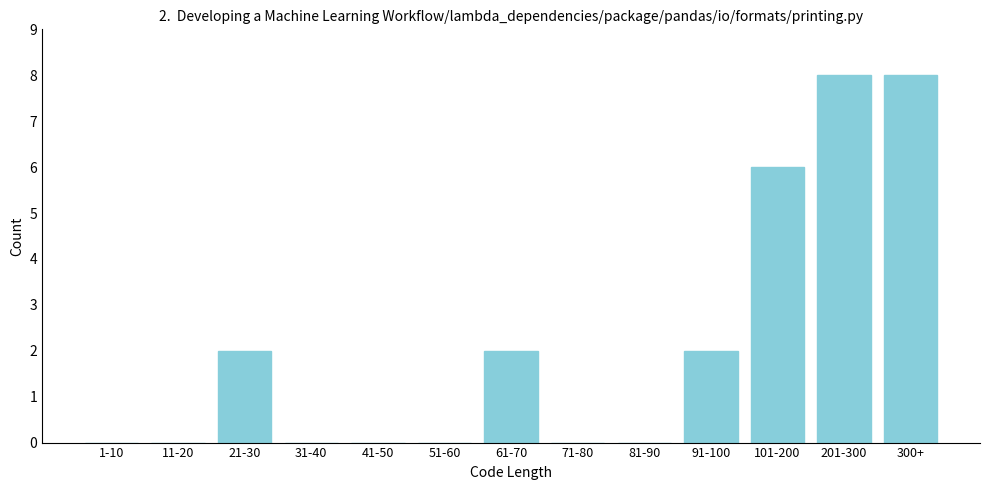

Reading left to right, list all the values displayed in this chart.

1-10=0	11-20=0	21-30=2	31-40=0	41-50=0	51-60=0	61-70=2	71-80=0	81-90=0	91-100=2	101-200=6	201-300=8	300+=8